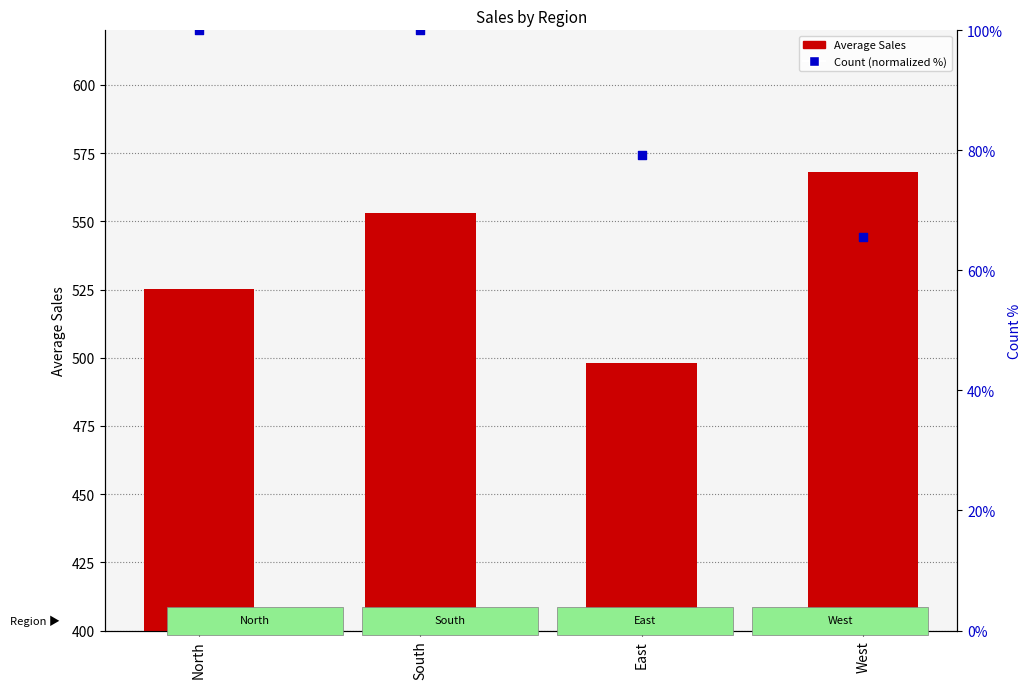

Which series has the largest total across all categories?

Average Sales